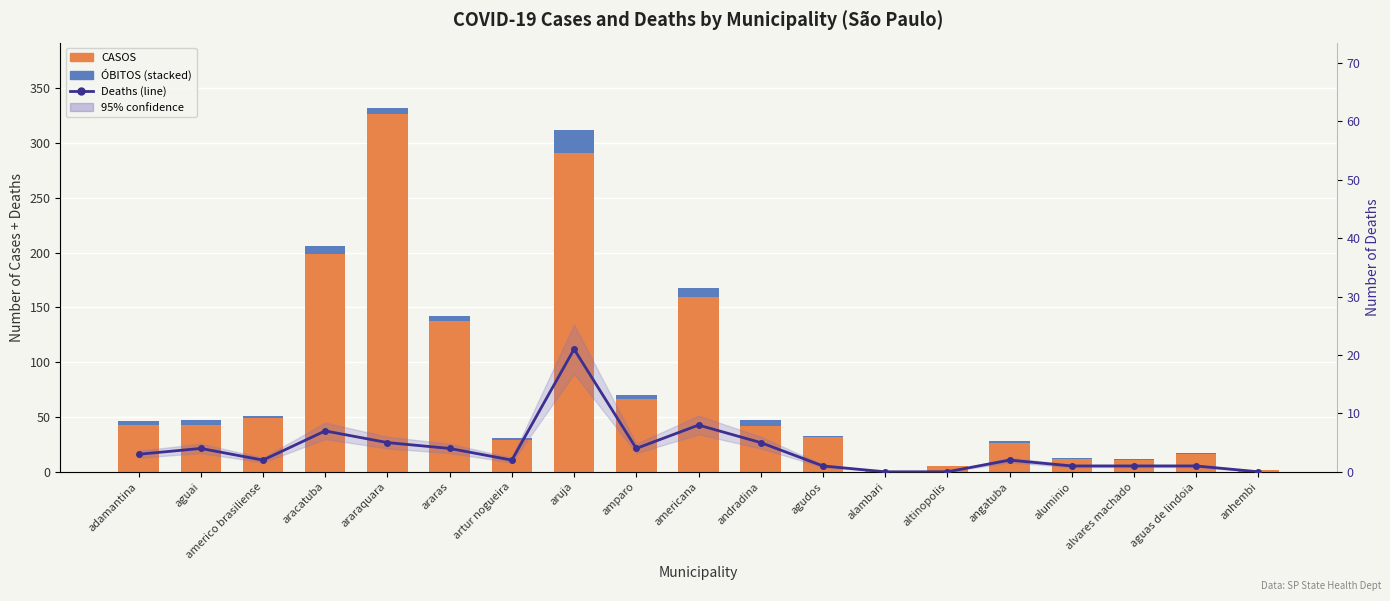

Where is ÓBITOS nearest to the value 10?

americana